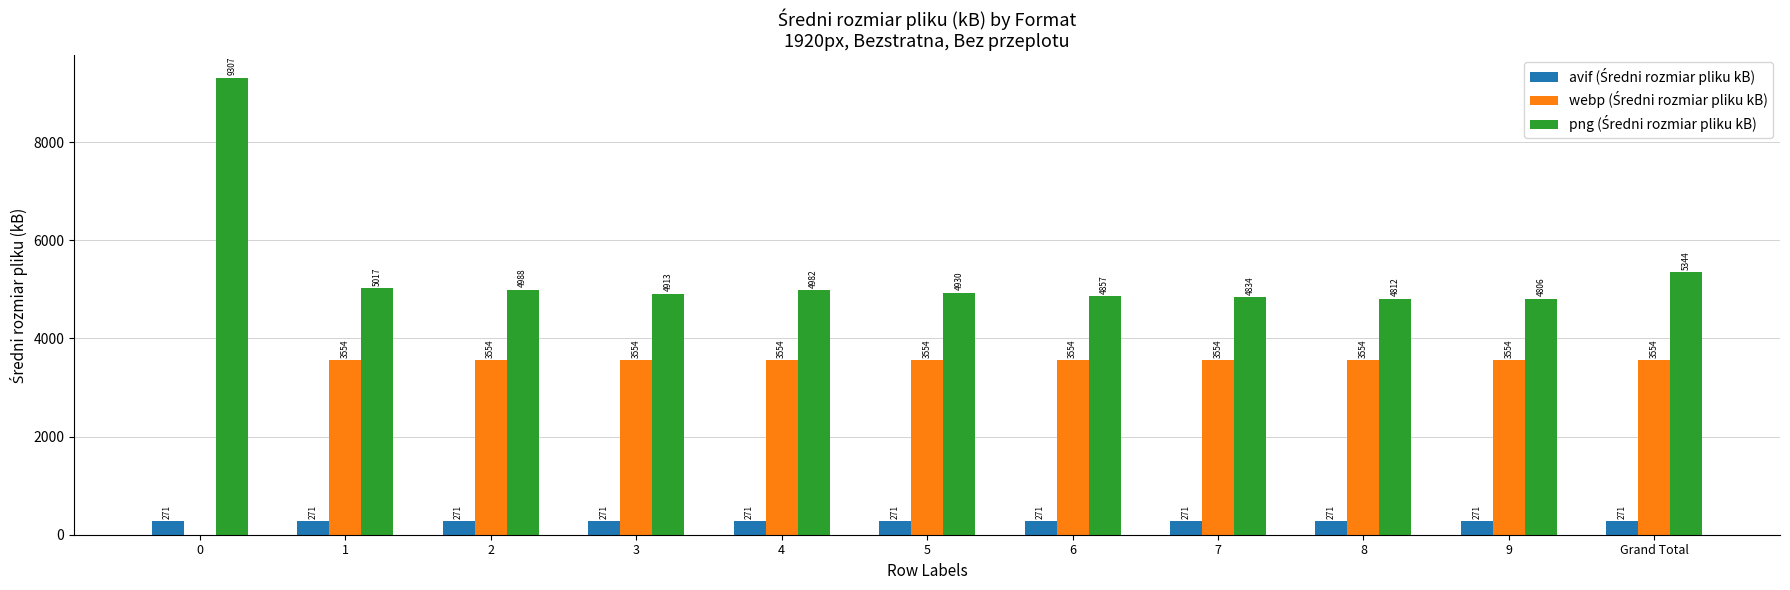

Reading left to right, what are all the values shown in this chart?

avif (Średni rozmiar pliku kB): 0=270.8	1=270.8	2=270.8	3=270.8	4=270.8	5=270.8	6=270.8	7=270.8	8=270.8	9=270.8	Grand Total=270.8
webp (Średni rozmiar pliku kB): 0=0.0	1=3553.8	2=3553.8	3=3553.8	4=3553.8	5=3553.8	6=3553.8	7=3553.8	8=3553.8	9=3553.8	Grand Total=3553.8
png (Średni rozmiar pliku kB): 0=9306.9	1=5017.0	2=4987.7	3=4912.9	4=4981.6	5=4929.7	6=4856.6	7=4834.0	8=4811.8	9=4805.9	Grand Total=5344.4